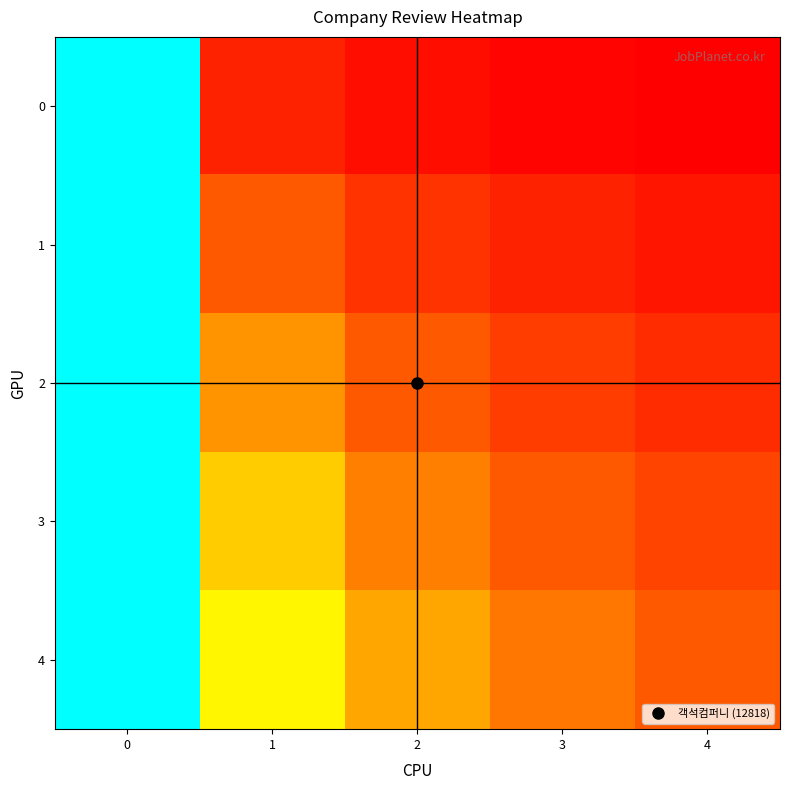

Which series has the largest total across all categories?

row_4